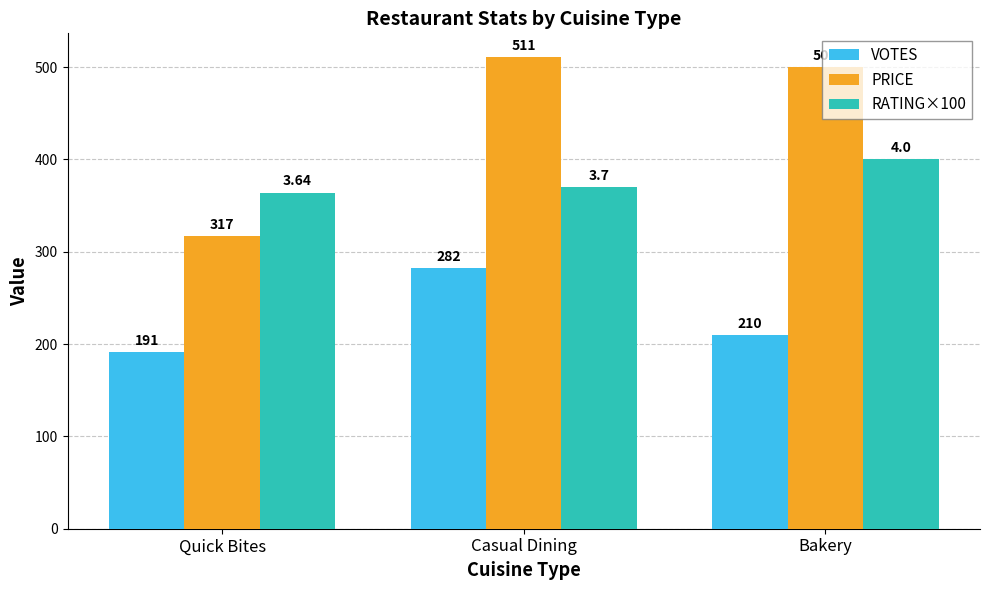

What is the label of the 2nd bar from the right?

Casual Dining